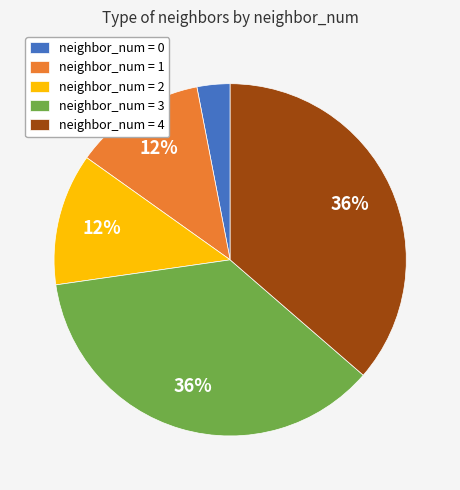

Which category has the smallest portion of the pie?

neighbor_num = 0